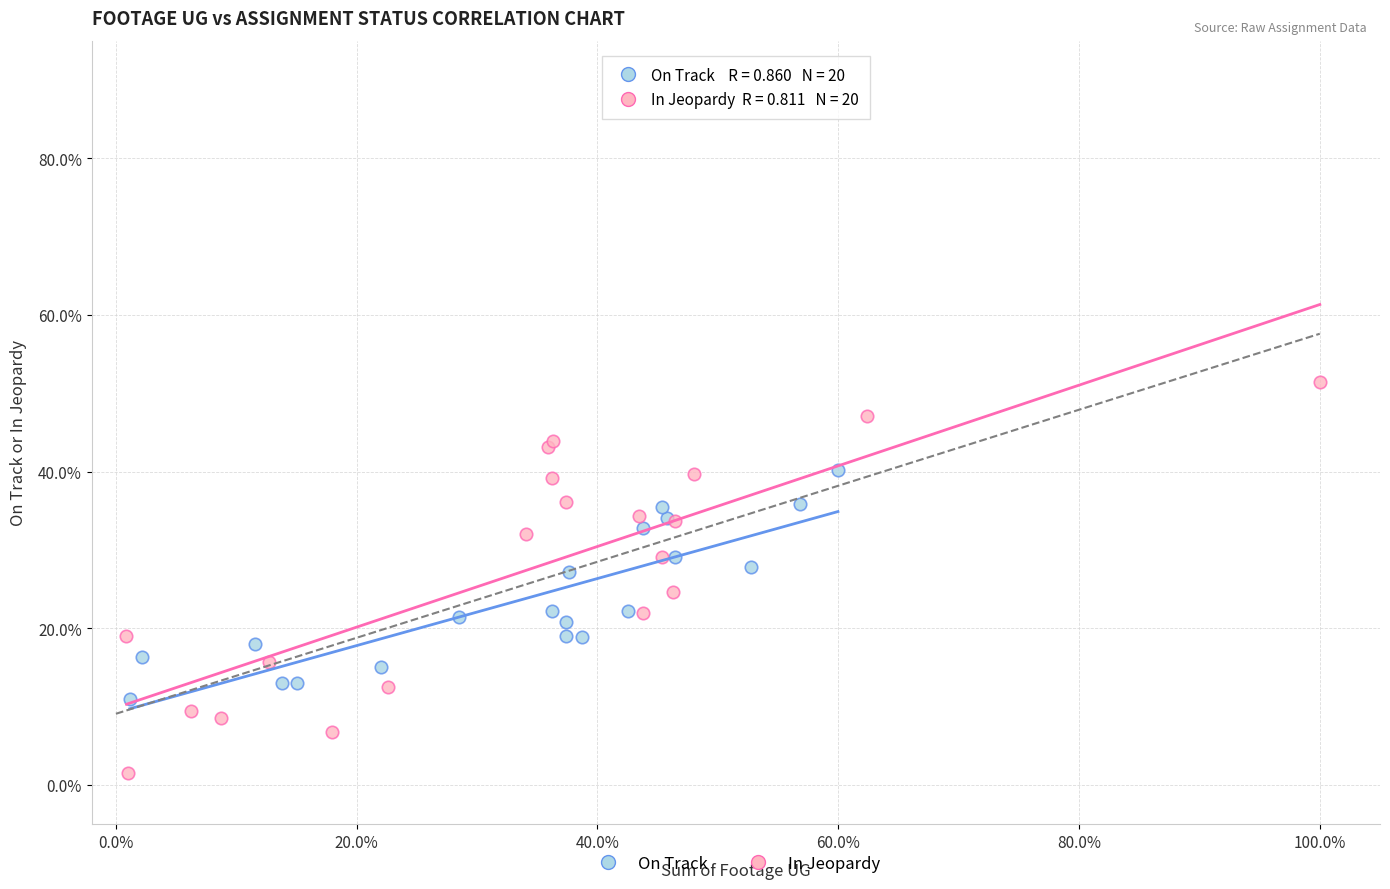

What are all the series names shown in the legend?

On Track, In Jeopardy